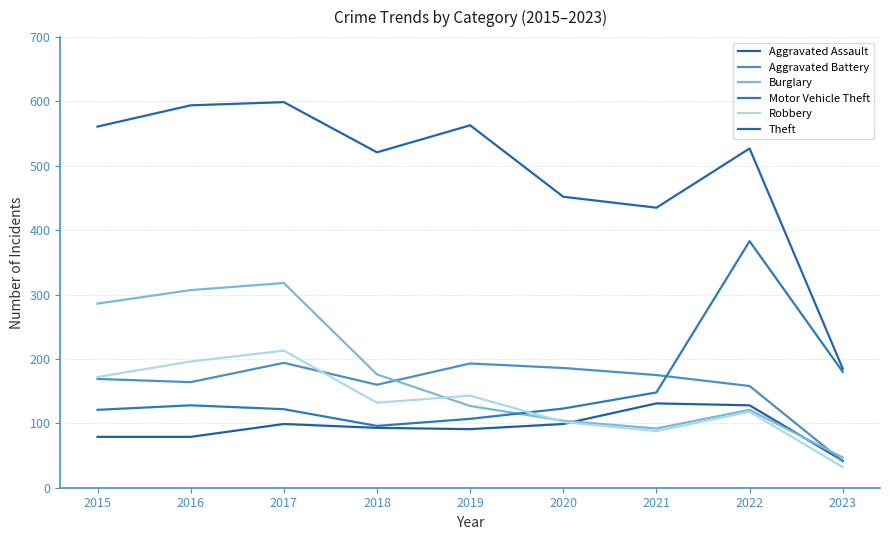

What is the difference between the Theft values at 2023 and 2020?

267